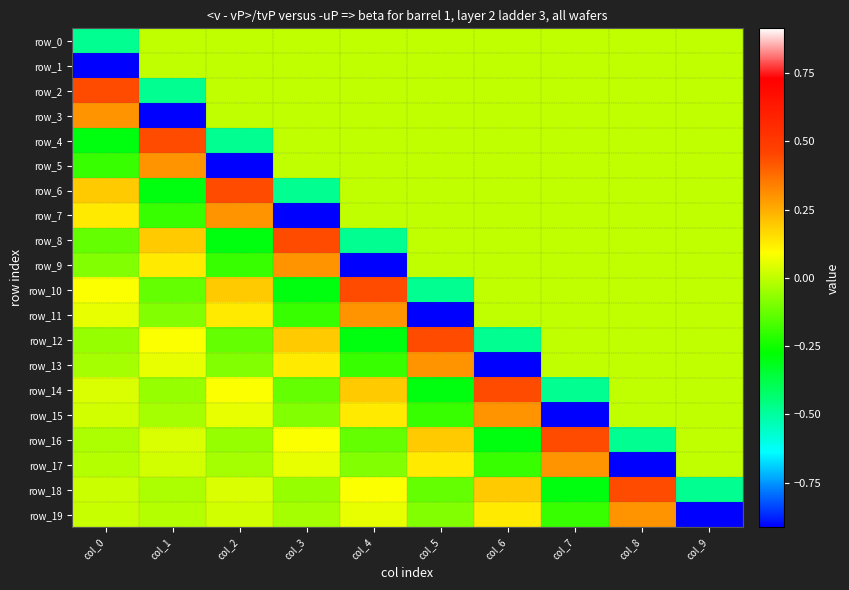

How many categories are shown in the chart?

10